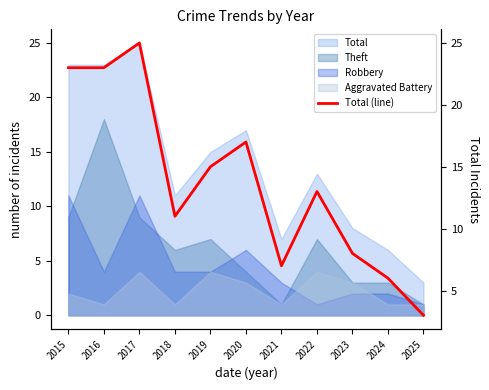

Rank the categories by value from highest to lowest.

2017, 2015, 2016, 2020, 2019, 2022, 2018, 2023, 2021, 2024, 2025